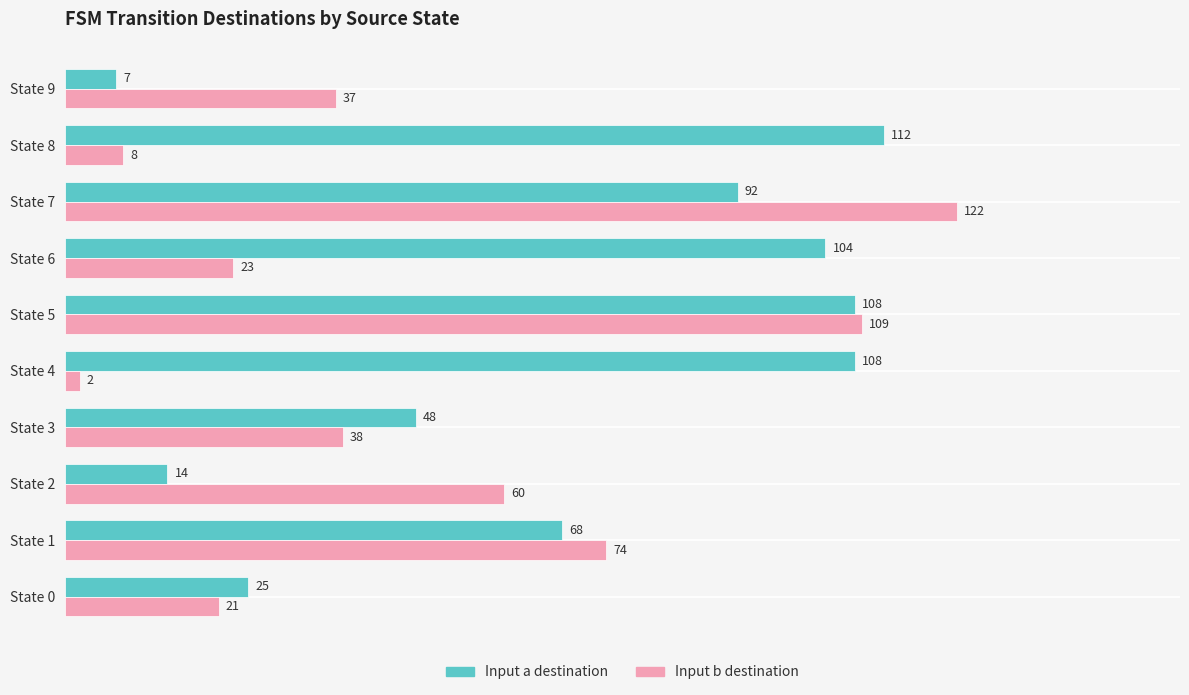

List the labels in order of Input b destination value, largest first.

State 7, State 5, State 1, State 2, State 3, State 9, State 6, State 0, State 8, State 4